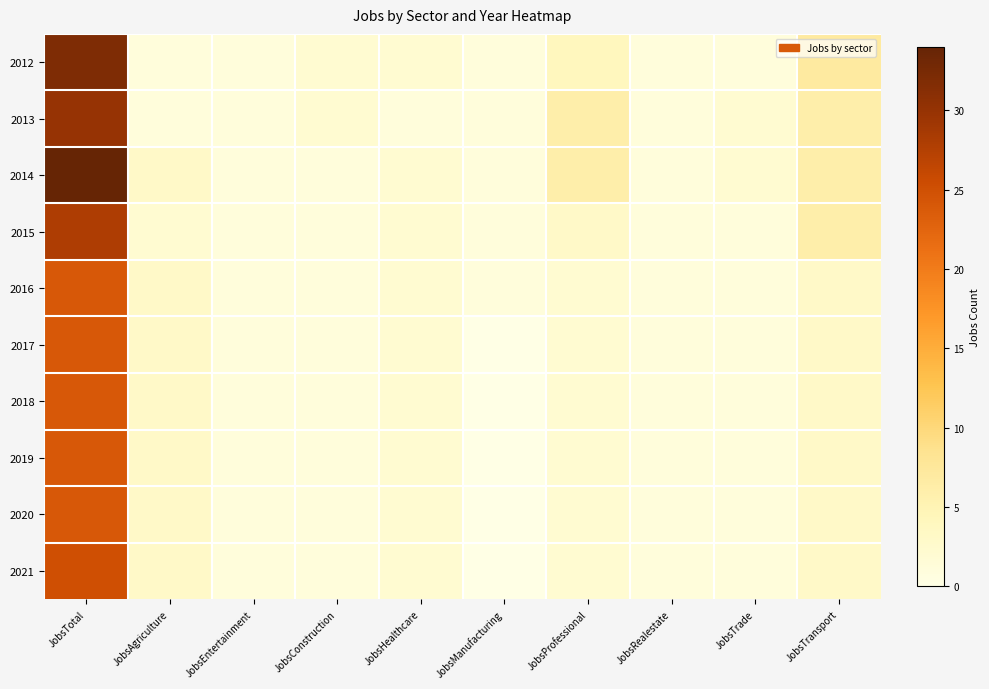

Which series has the widest spread of values?

2014